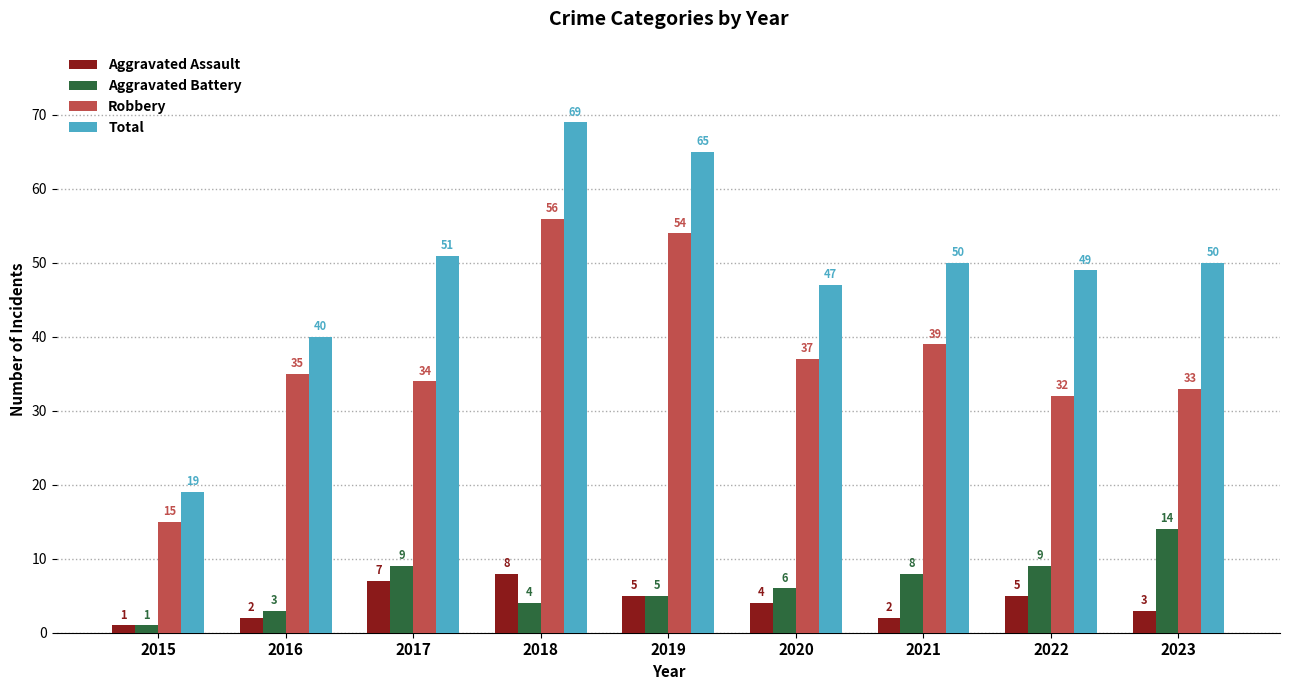

Does the chart contain any negative values?

No